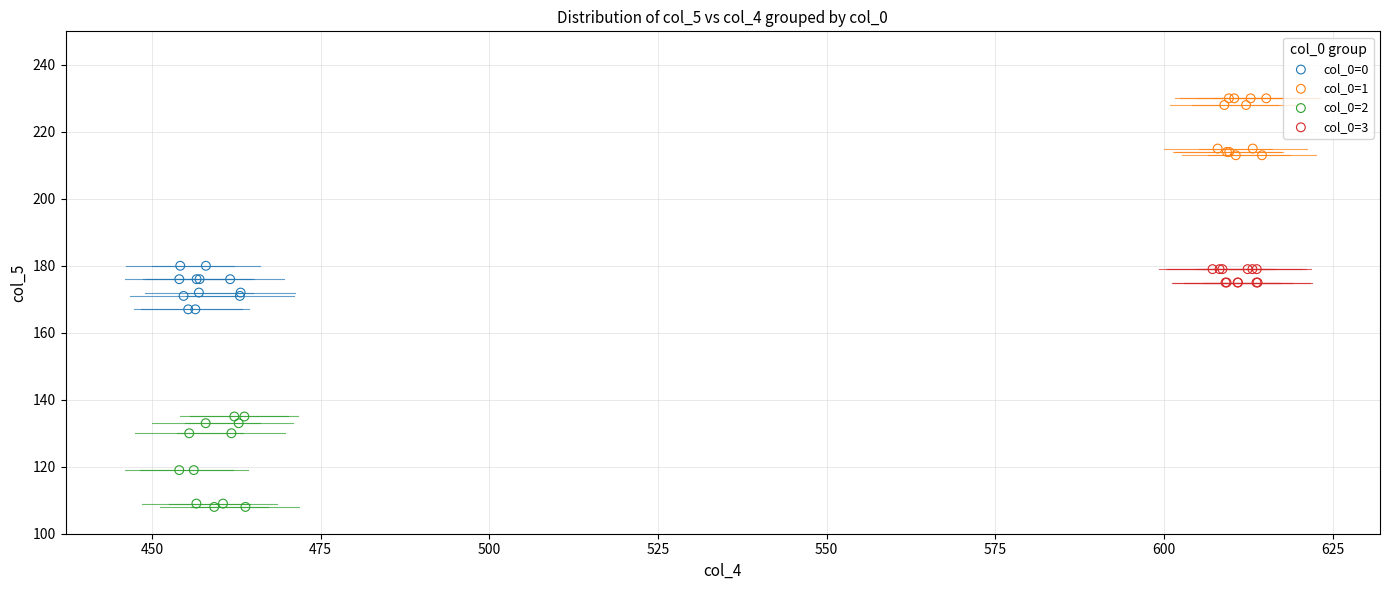

What are all the series names shown in the legend?

col_0=0, col_0=1, col_0=2, col_0=3